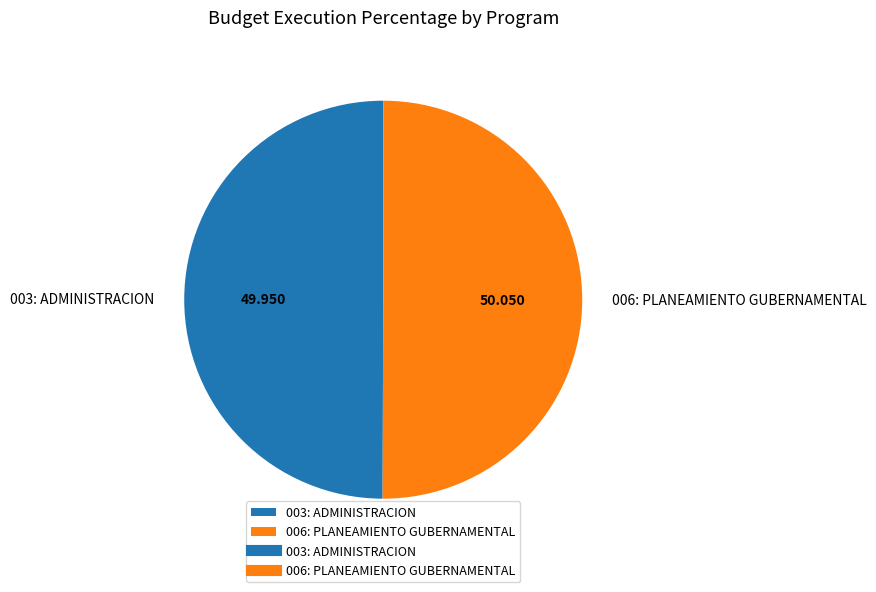

Do 003: ADMINISTRACION and 006: PLANEAMIENTO GUBERNAMENTAL together represent more than half of the pie?

Yes